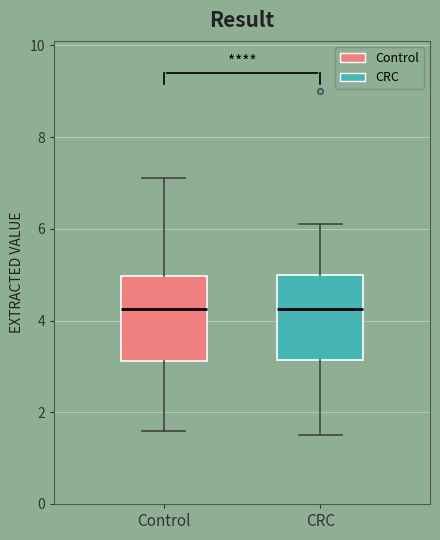

Reading left to right, transcribe this box plot: for each box, give where its median line is, the range the box spans, and where its two whiskers end, as read against the y-axis. The values are not printed on the chart, so give them approximately, as read against the axis.

Control: median 4.2, box 3.2 to 5.0, whiskers 1.6 to 7.2
CRC: median 4.2, box 3.2 to 5.0, whiskers 1.6 to 6.2